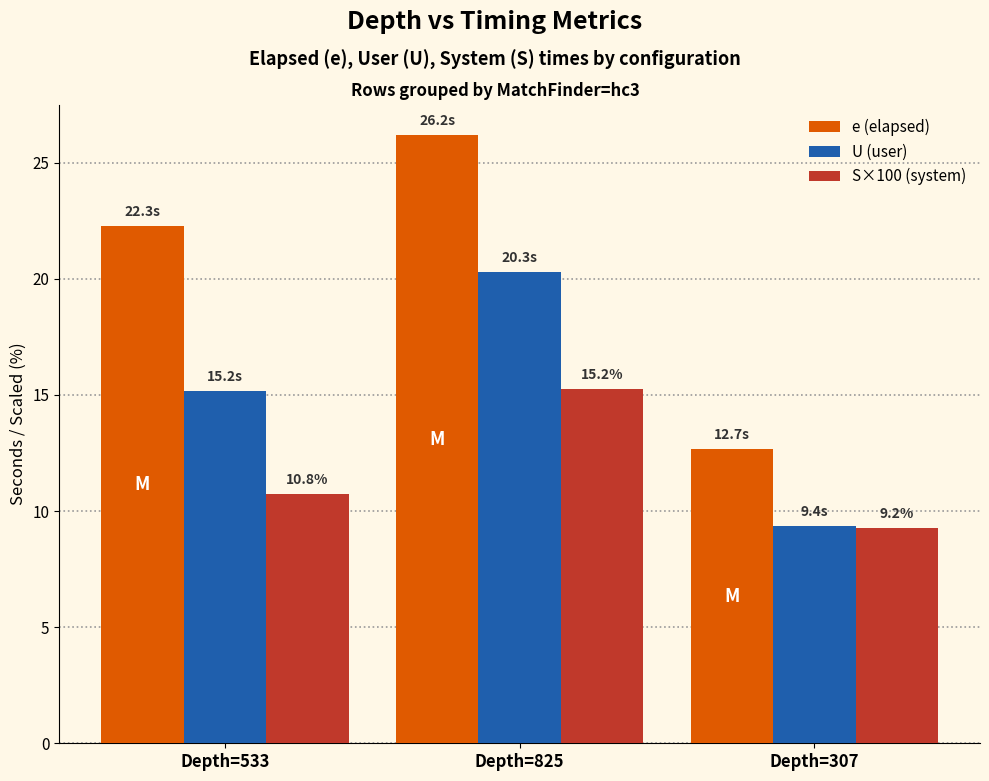

What is the label of the 2nd bar from the left?

Depth=825